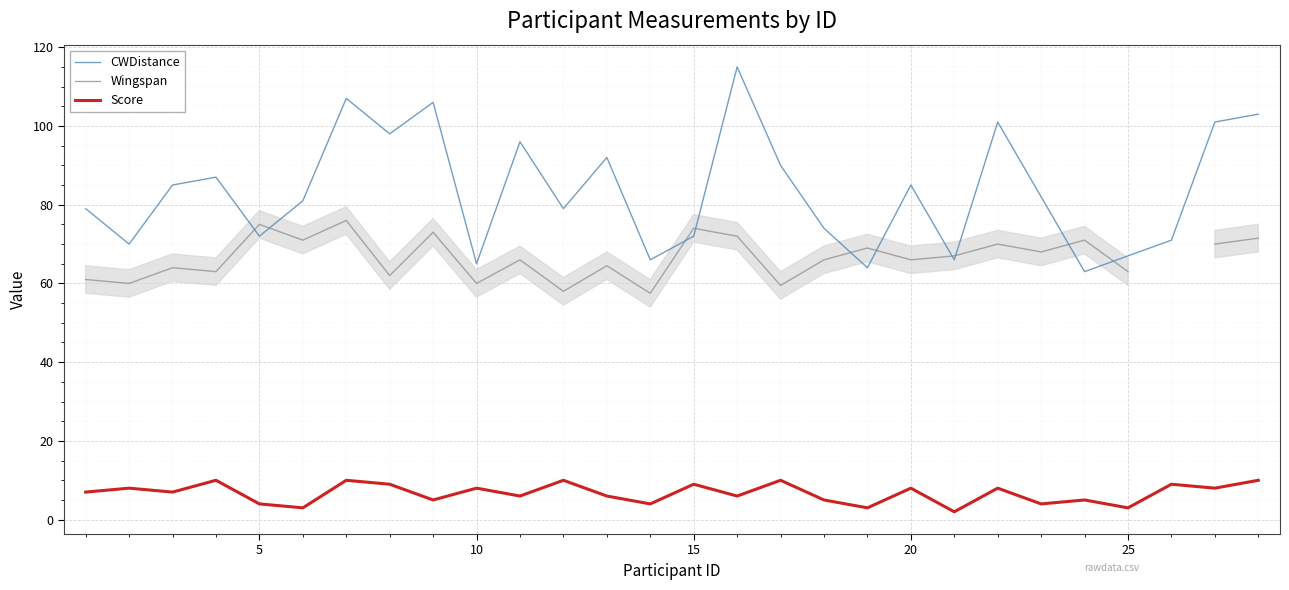

How many interior local valleys does the Score series have?

11